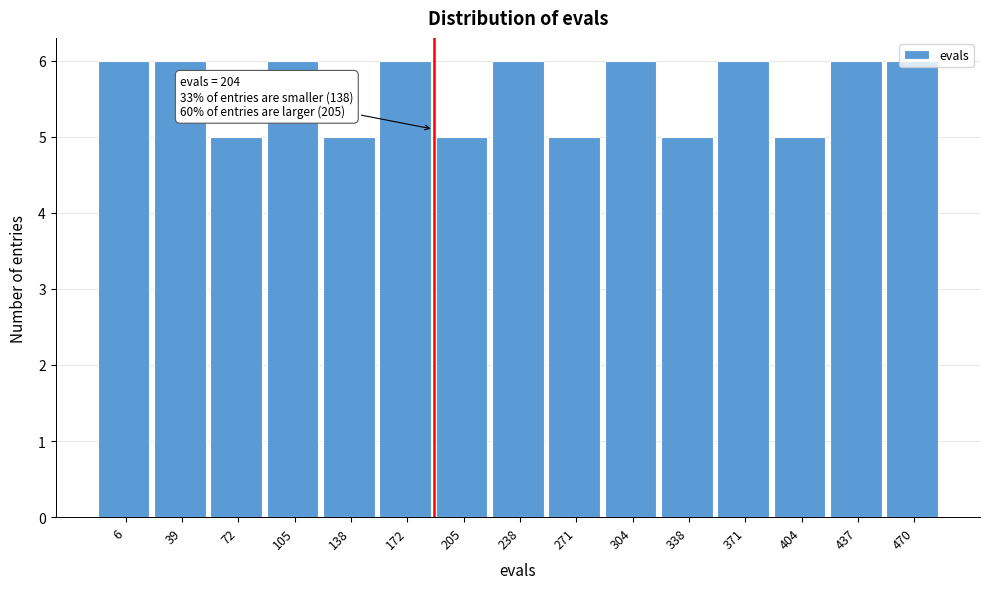

Approximately how many times larger is the value at 404 compared to 437?

0.8